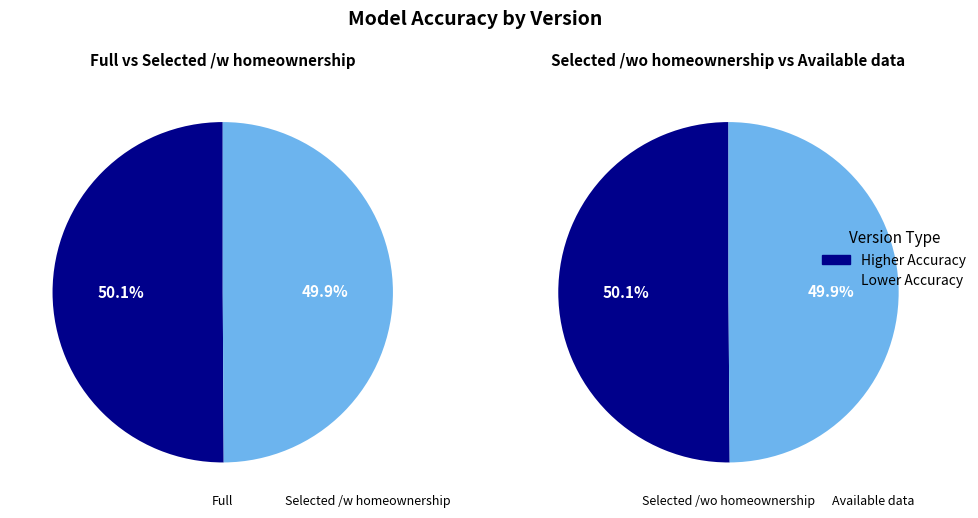

Approximately how many times larger is the value at Selected /w homeownership compared to Available data?

1.0